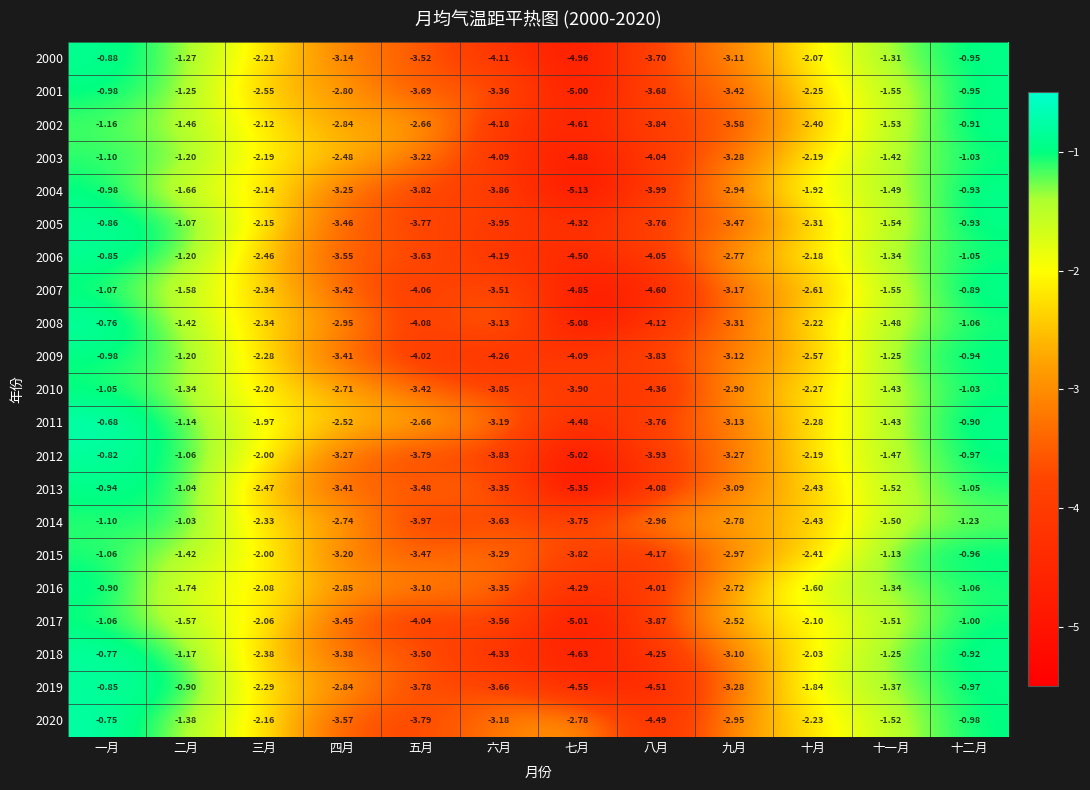

How many data points in 2004 are above -2?

5